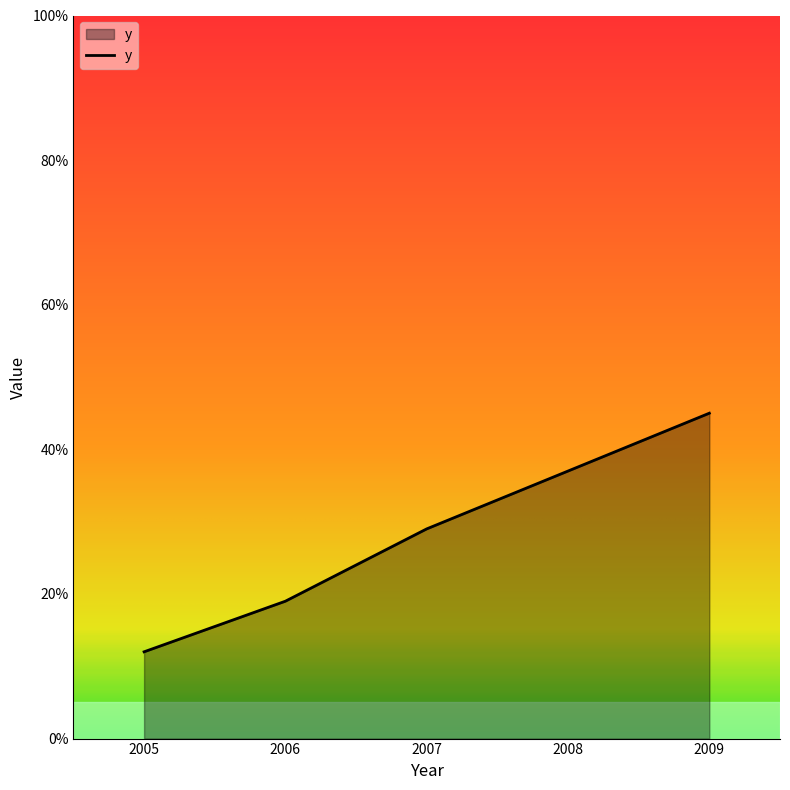

What is the greatest value displayed?

45